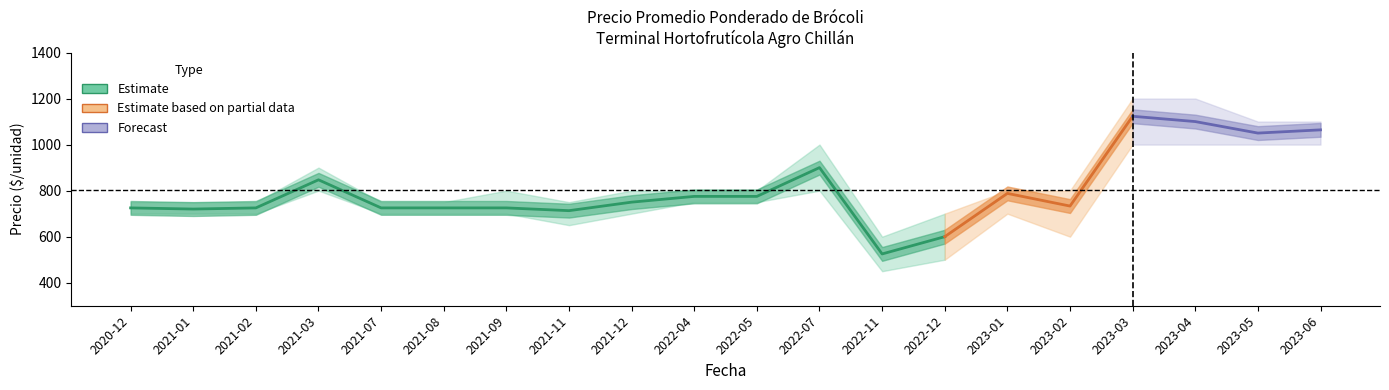

What is the value of the Precio promedio ponderado point at the 1st from the left?

725